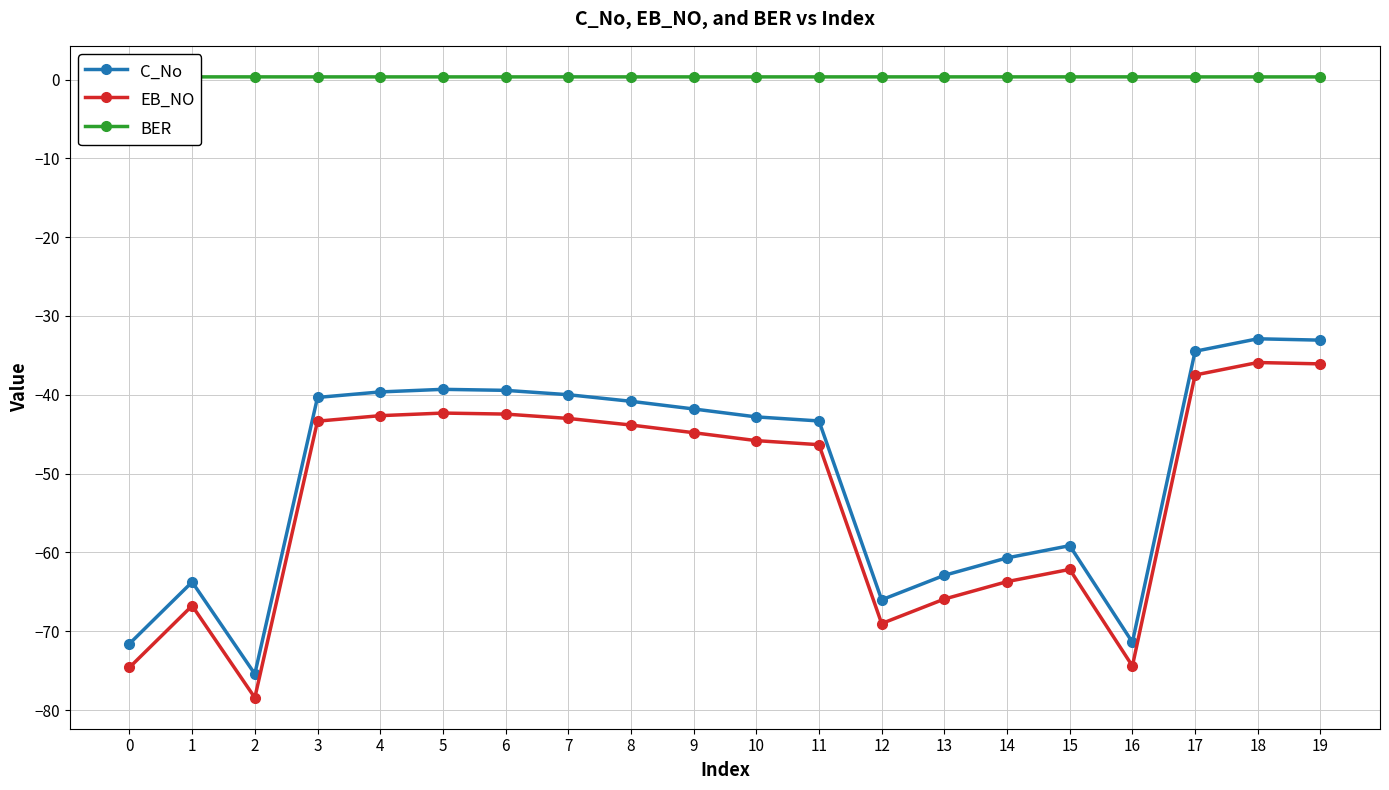

The BER series shows 0.3 at 10. True or false?

True